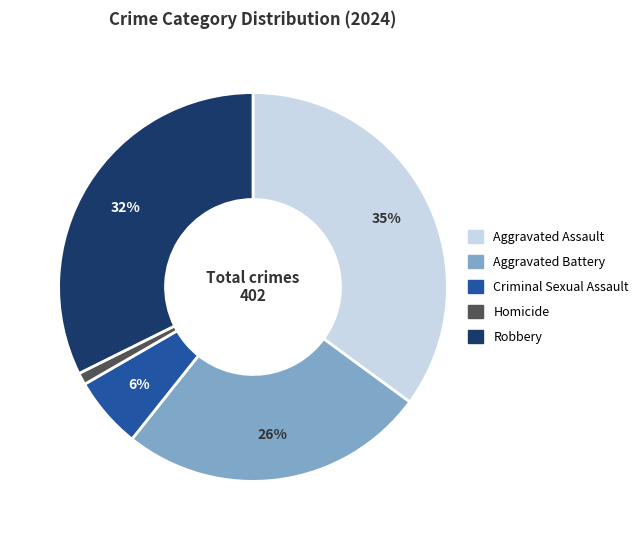

Count the number of slices in the pie.

5